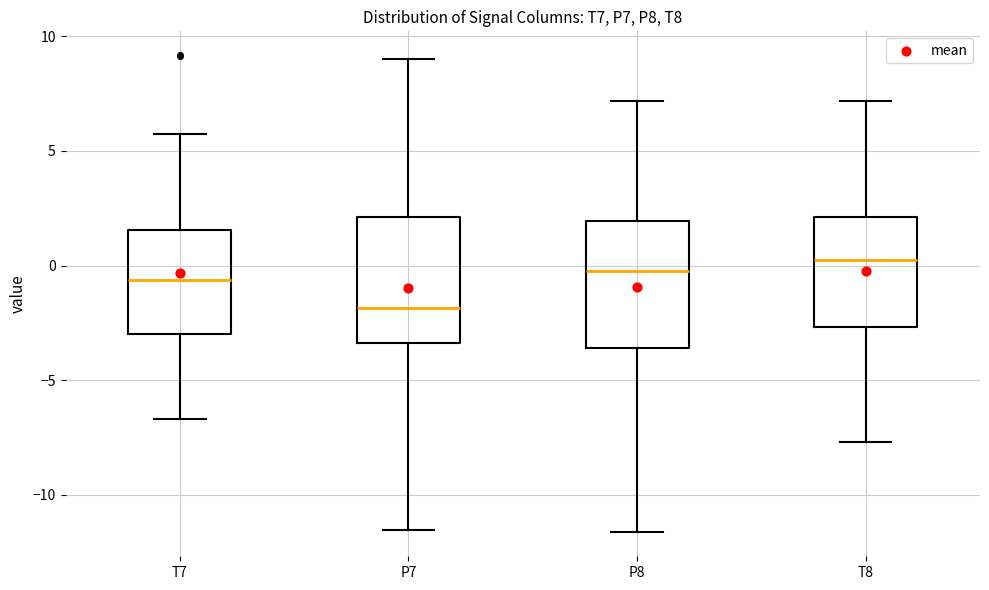

Reading left to right, transcribe this box plot: for each box, give where its median line is, the range the box spans, and where its two whiskers end, as read against the y-axis. The values are not printed on the chart, so give them approximately, as read against the axis.

T7: median -0.5, box -3.0 to 1.5, whiskers -6.5 to 5.5
P7: median -2.0, box -3.5 to 2.0, whiskers -11.5 to 9.0
P8: median -0.5, box -3.5 to 2.0, whiskers -11.5 to 7.0
T8: median 0.5, box -2.5 to 2.0, whiskers -7.5 to 7.0